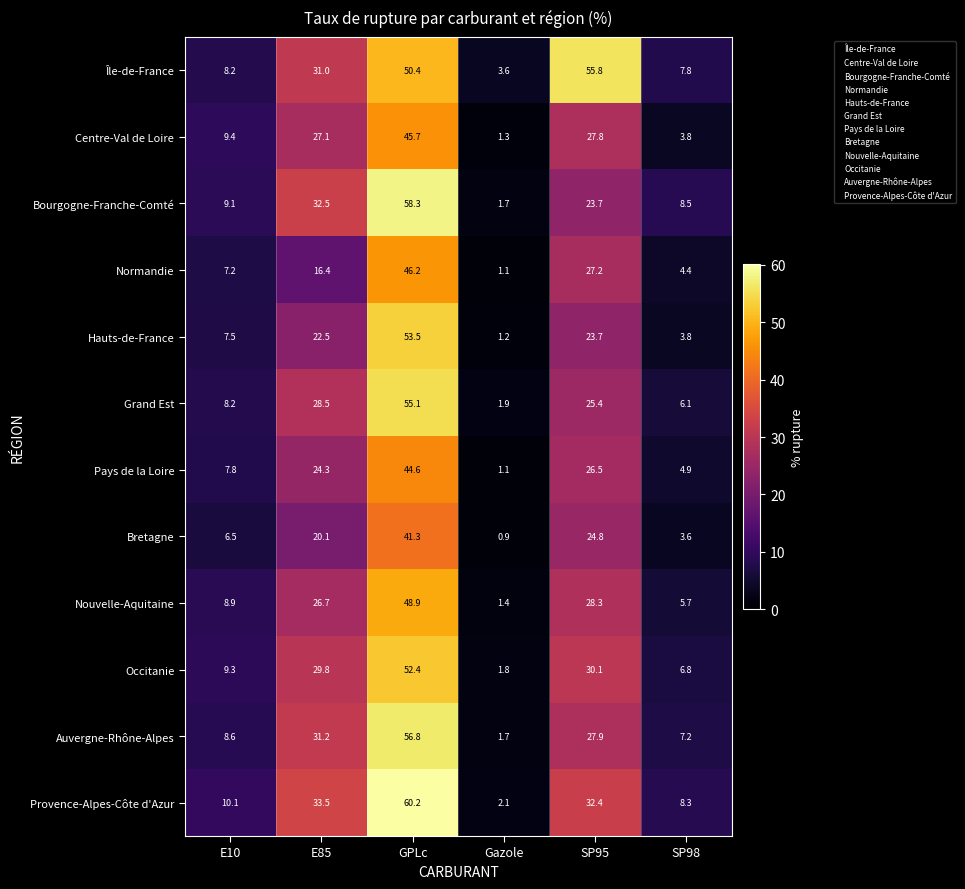

At which category does the chart reach its minimum across all series?

Gazole